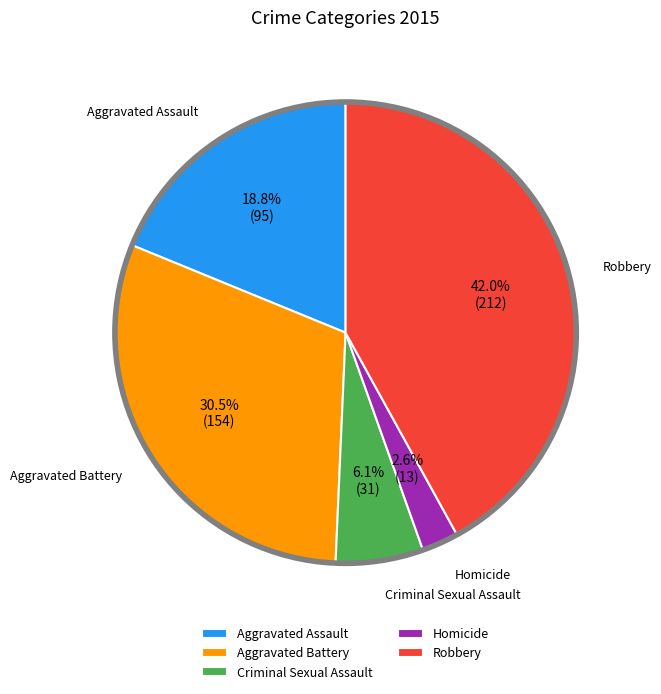

What percentage is the Criminal Sexual Assault slice, to the nearest percent?

6%